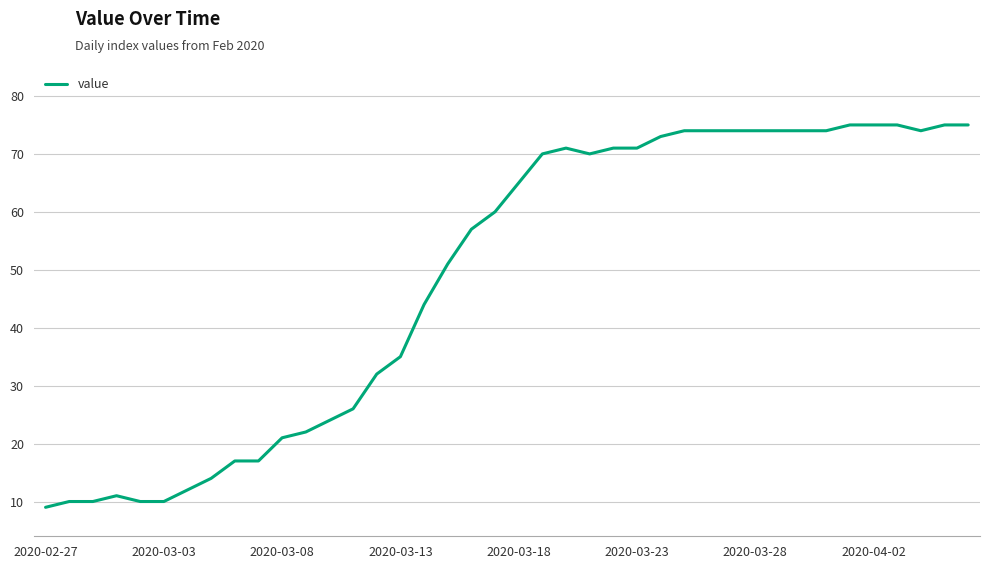

What is the difference between the maximum and minimum values?

66